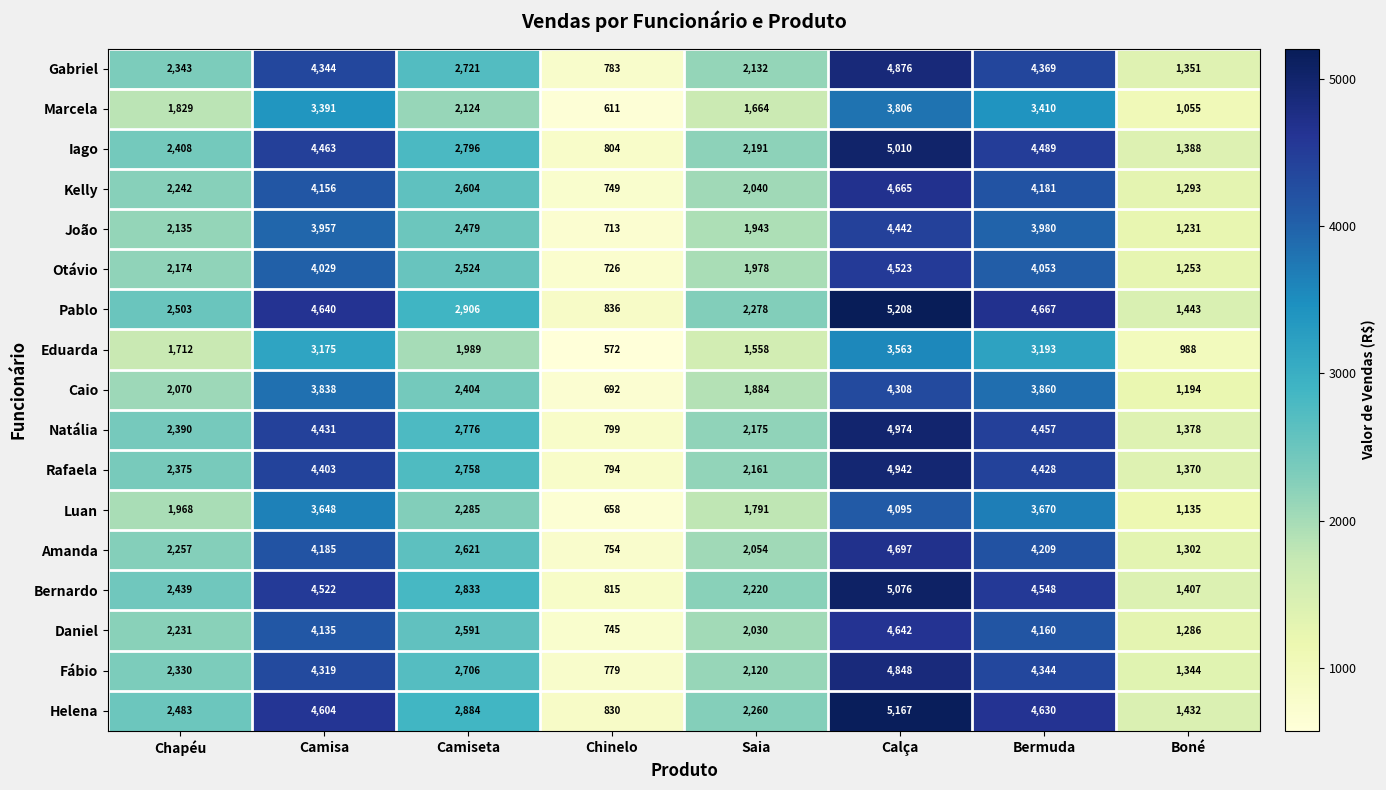

At Bermuda, list the series in order from largest to smallest.

Pablo, Helena, Bernardo, Iago, Natália, Rafaela, Gabriel, Fábio, Amanda, Kelly, Daniel, Otávio, João, Caio, Luan, Marcela, Eduarda